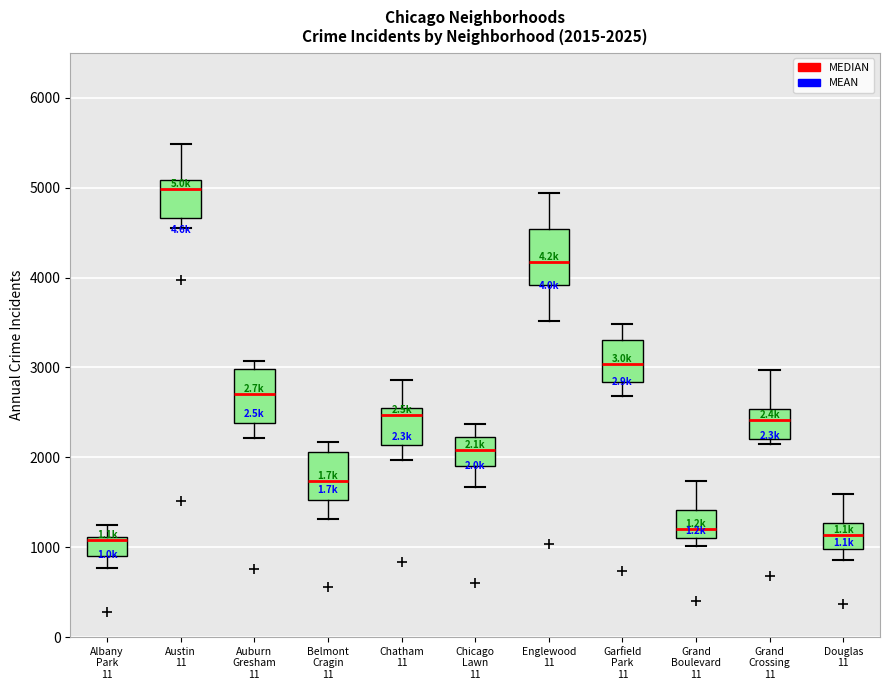

Which box has the highest median line?

Austin 11